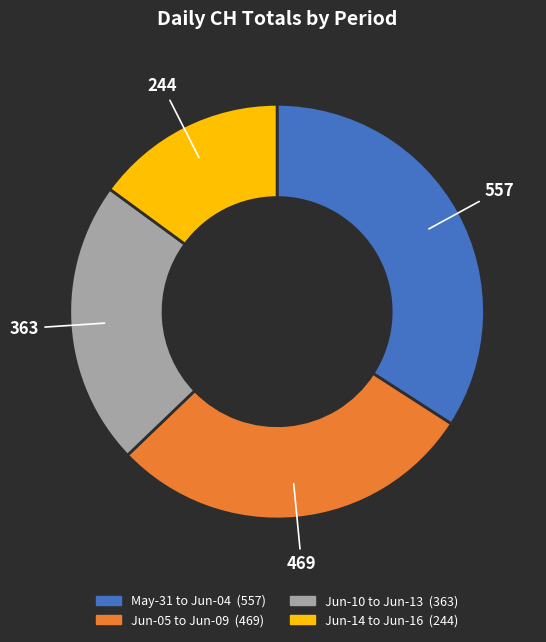

Is there a majority slice in this chart?

No